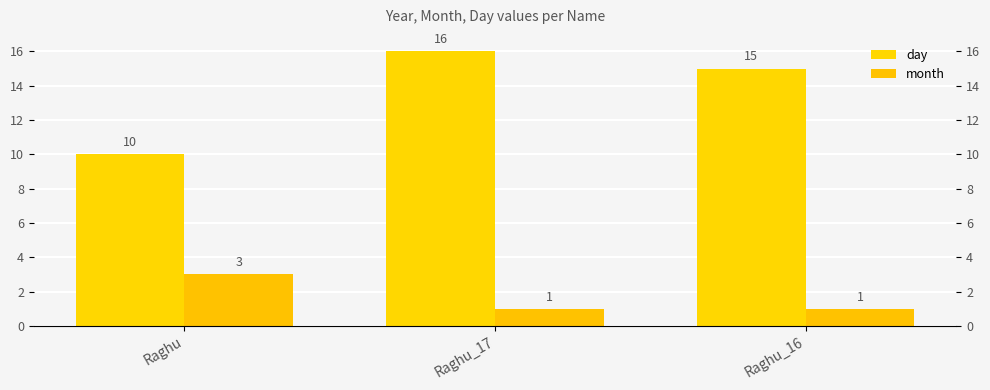

What is the approximate value of day at Raghu?

10